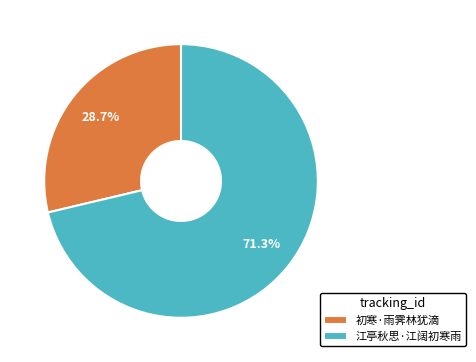

True or false: 江亭秋思·江阔初寒雨 accounts for 71% of the total.

True